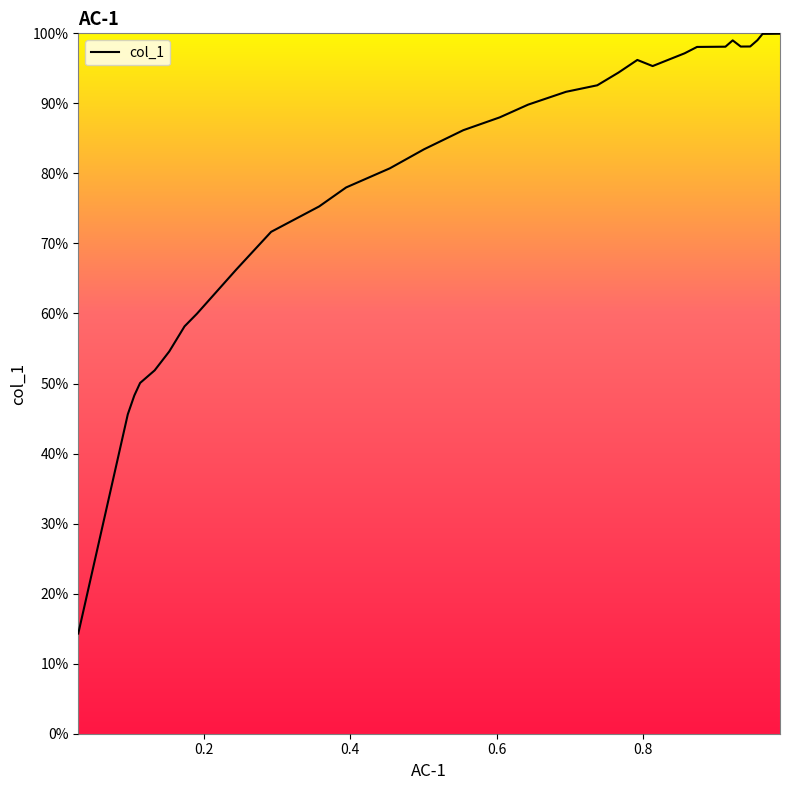

What is the difference between the maximum and minimum values?

85.6